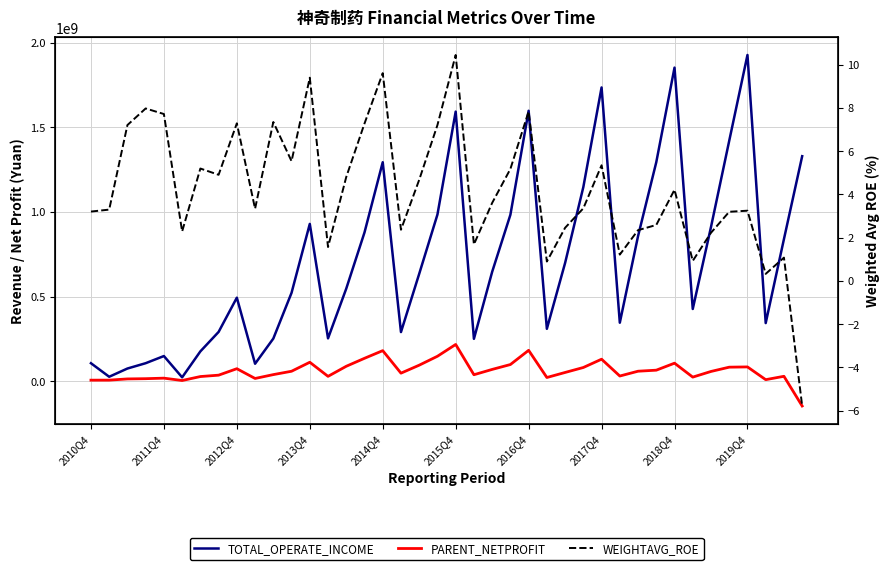

What is the smallest value displayed?

-146963628.1